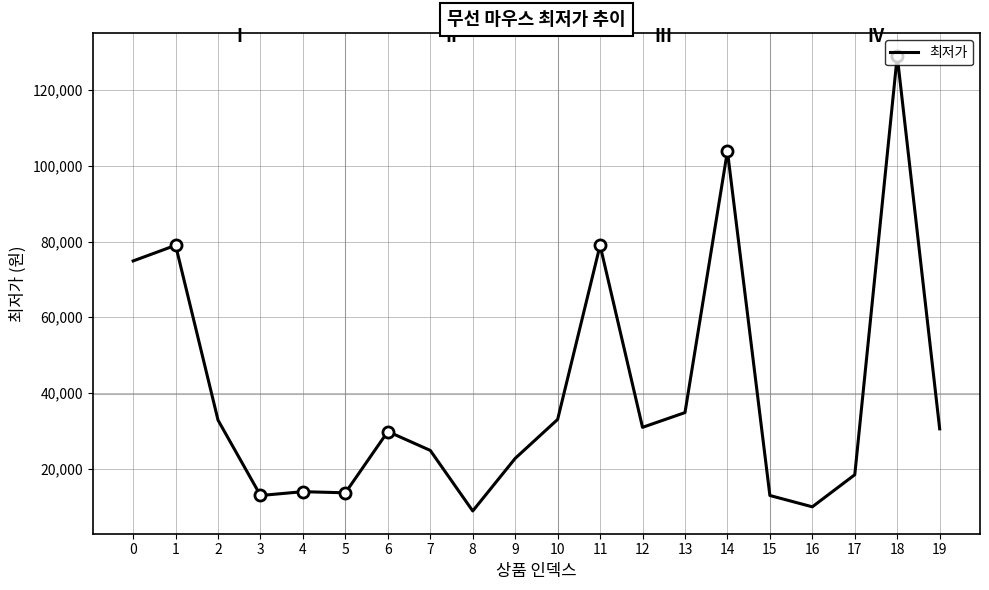

Which category has the lowest value across all series?

8